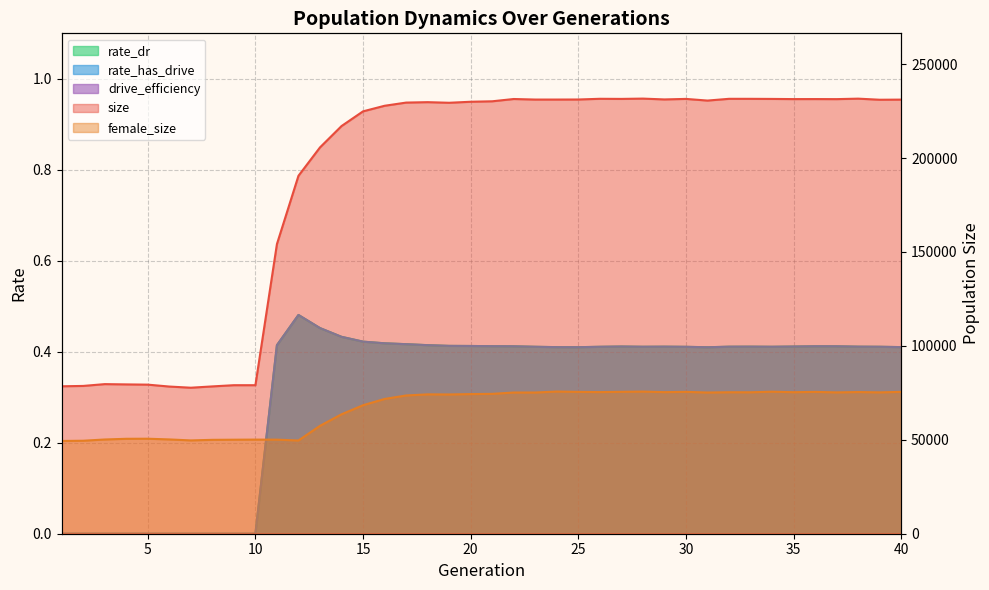

True or false: female_size has a value of 75336.0 at 35.

True